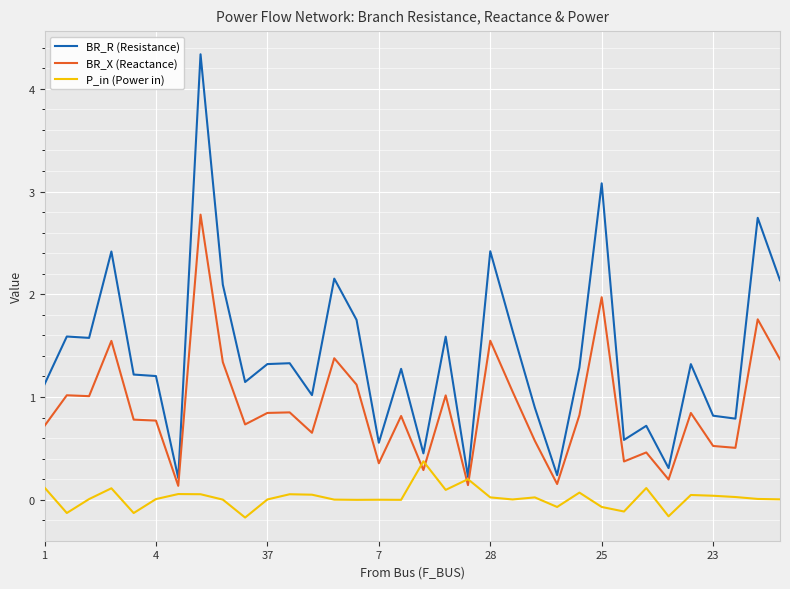

Rank the series by their average value, from highest to lowest.

BR_R (Resistance), BR_X (Reactance), P_in (Power in)